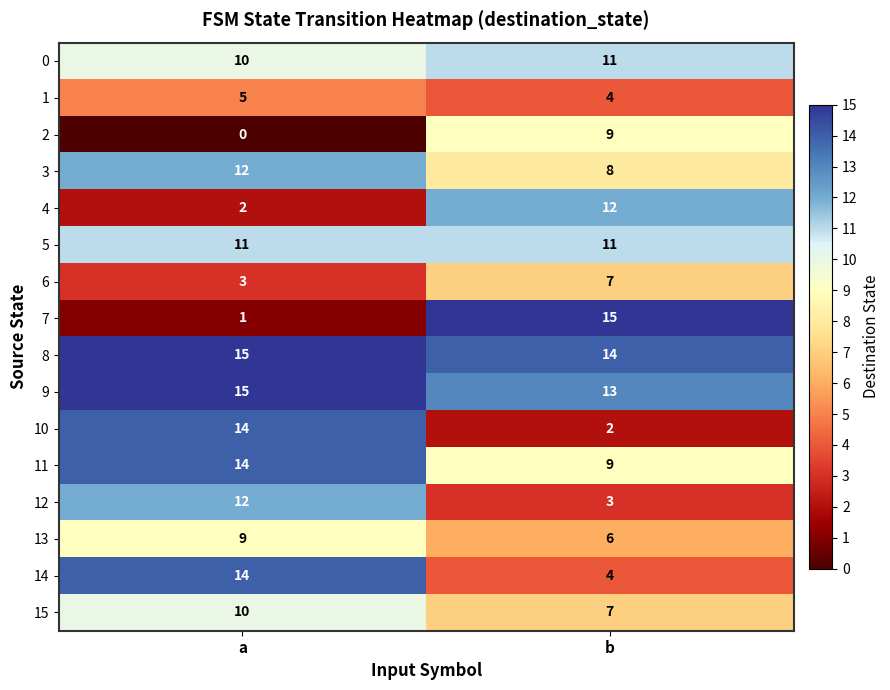

Is it true that 3 equals 12 at a?

True